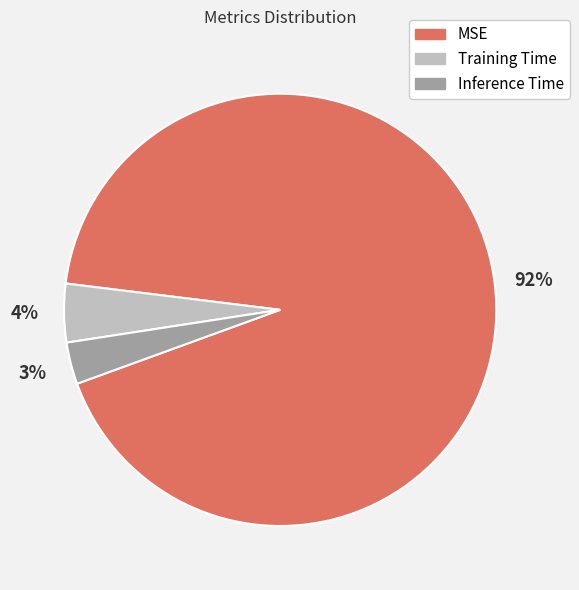

Is the sum of Training Time and Inference Time greater than half?

No